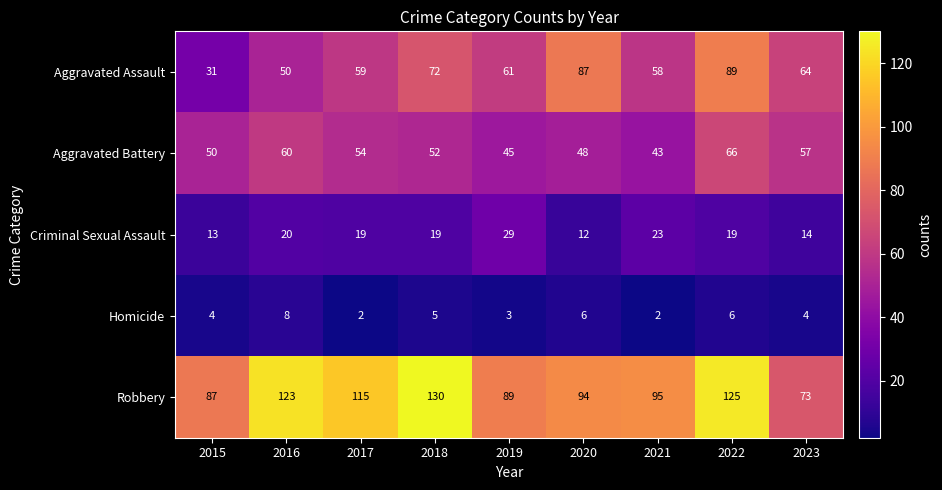

Which series has the largest total across all categories?

Robbery